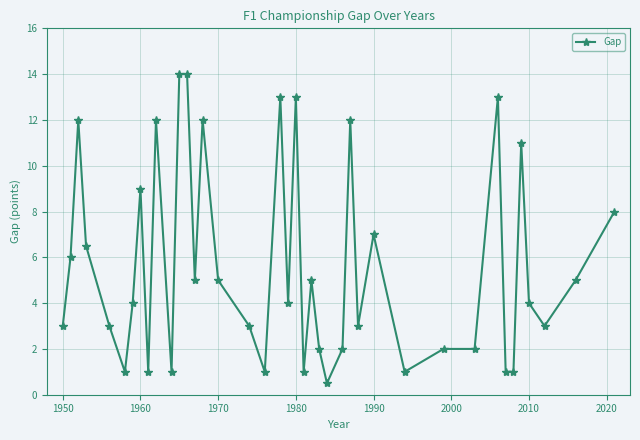

What is the value of the 28th point from the left?

3.0